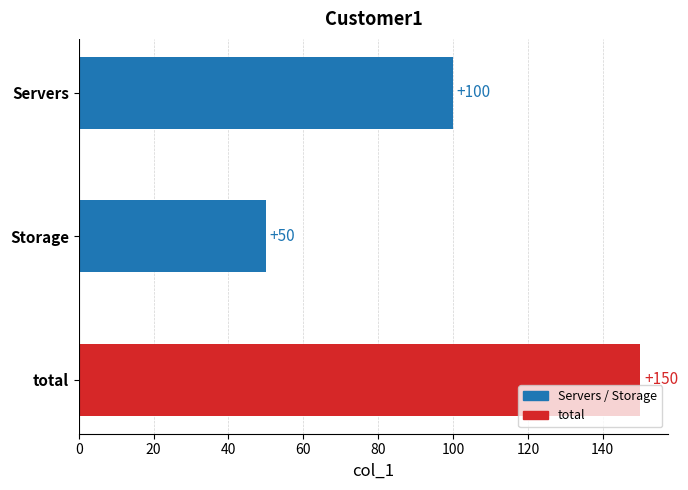

Count the values in the range 50 to 150.

3